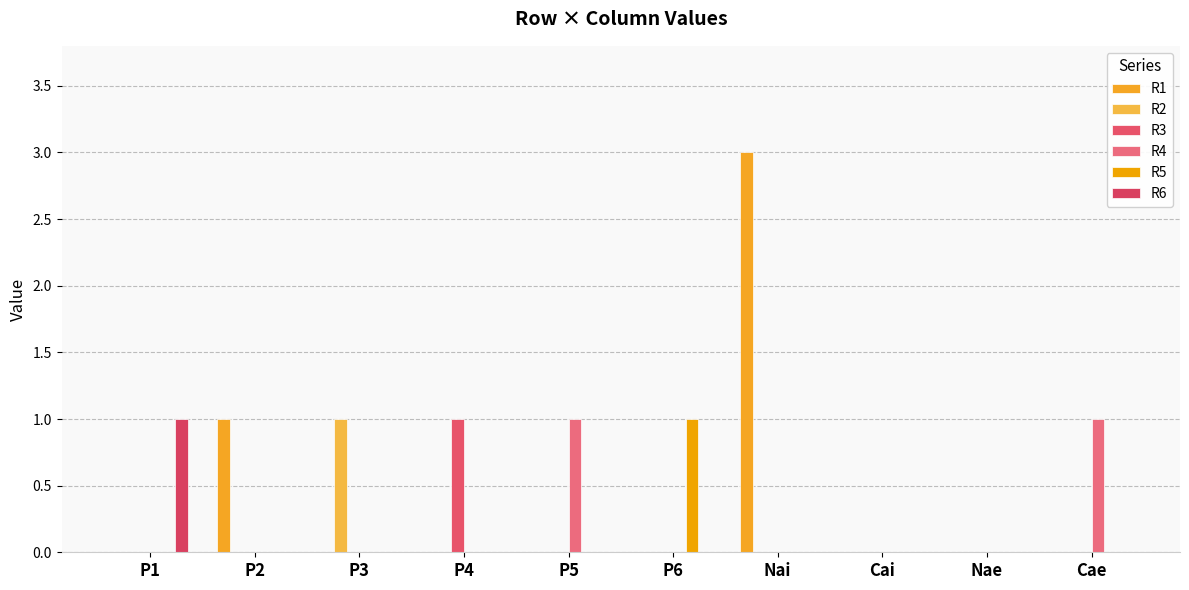

Reading left to right, extract all data points from this chart.

R1: P1=0	P2=1	P3=0	P4=0	P5=0	P6=0	Nai=3	Cai=0	Nae=0	Cae=0
R2: P1=0	P2=0	P3=1	P4=0	P5=0	P6=0	Nai=0	Cai=0	Nae=0	Cae=0
R3: P1=0	P2=0	P3=0	P4=1	P5=0	P6=0	Nai=0	Cai=0	Nae=0	Cae=0
R4: P1=0	P2=0	P3=0	P4=0	P5=1	P6=0	Nai=0	Cai=0	Nae=0	Cae=1
R5: P1=0	P2=0	P3=0	P4=0	P5=0	P6=1	Nai=0	Cai=0	Nae=0	Cae=0
R6: P1=1	P2=0	P3=0	P4=0	P5=0	P6=0	Nai=0	Cai=0	Nae=0	Cae=0